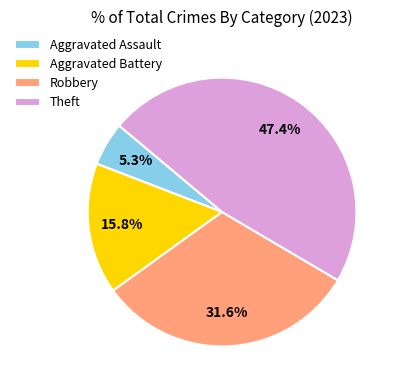

Between Robbery and Aggravated Battery, which is larger?

Robbery